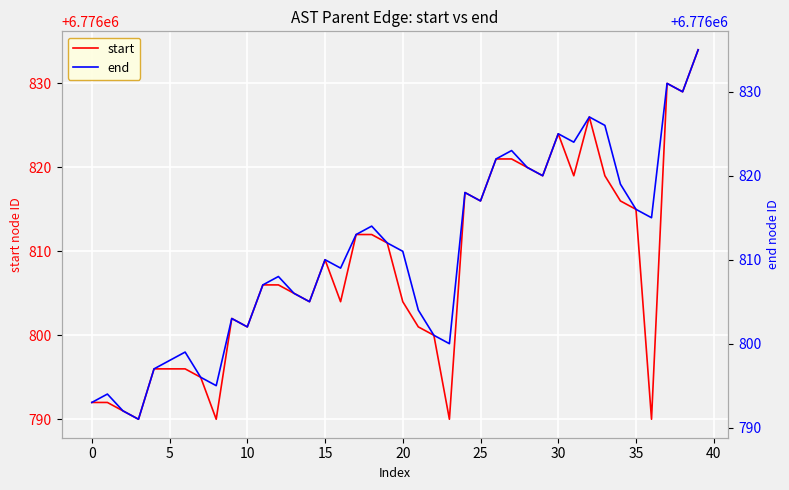

What is the average value of the start series?

6776808